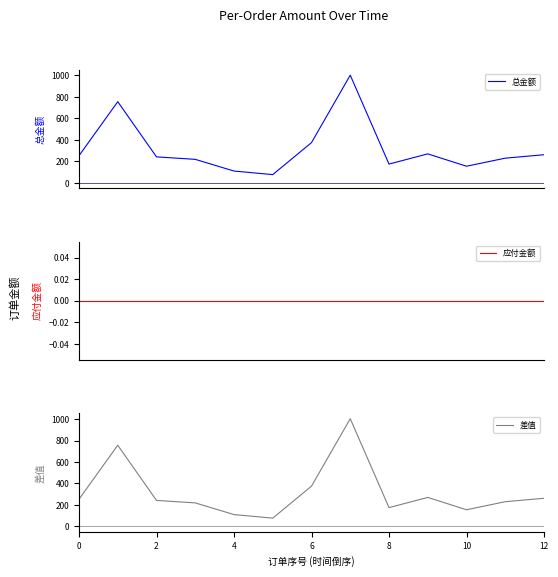

In 差值, how many points are lower than both neighbors (excluding endpoints)?

3